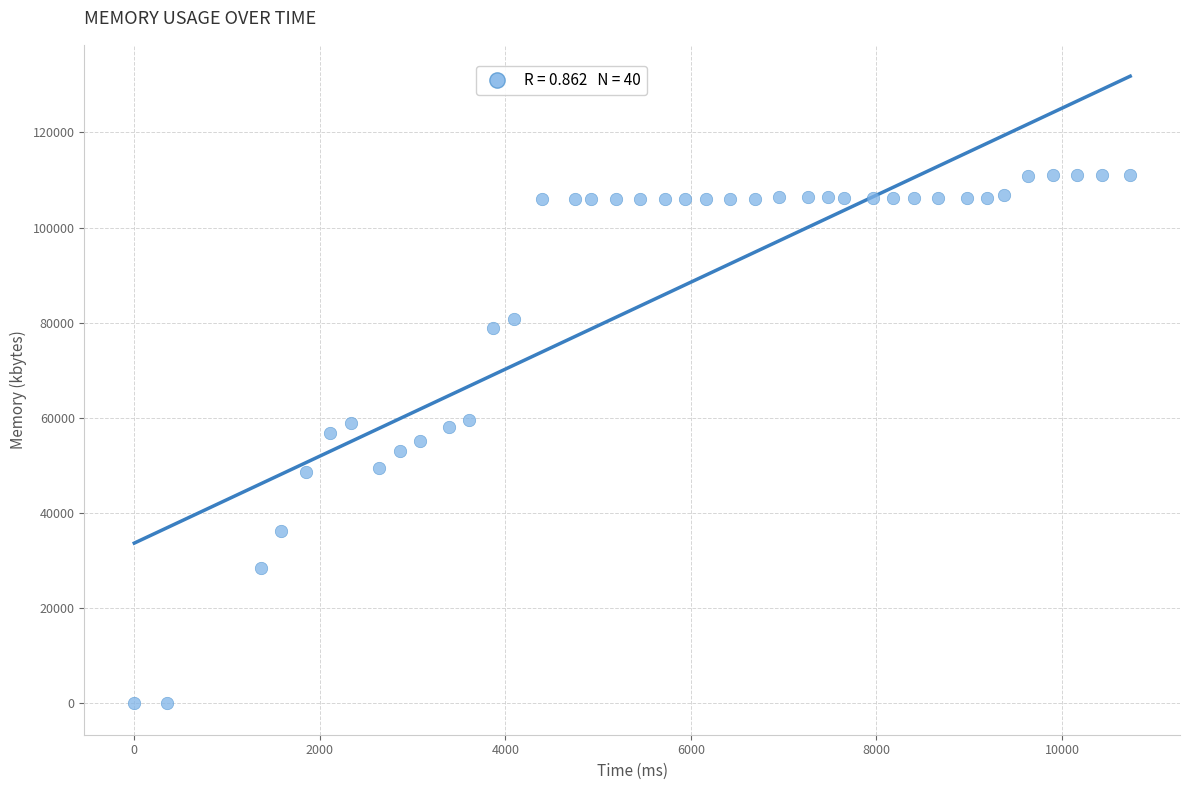

What is the range of Y values (max minus min)?

111012